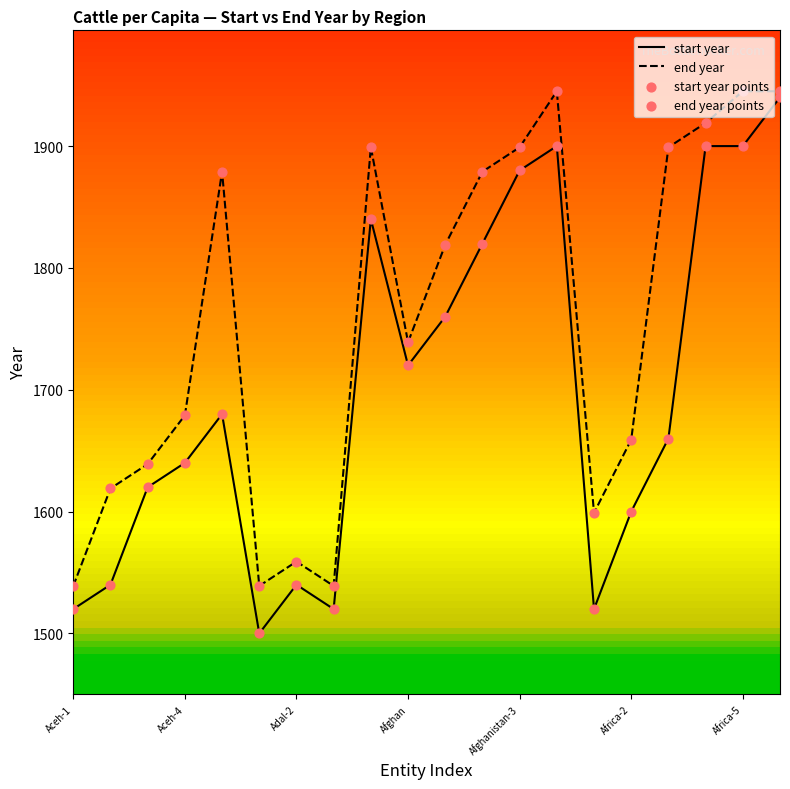

Is the value of start year points at 8 greater than the value of start year at 9?

Yes